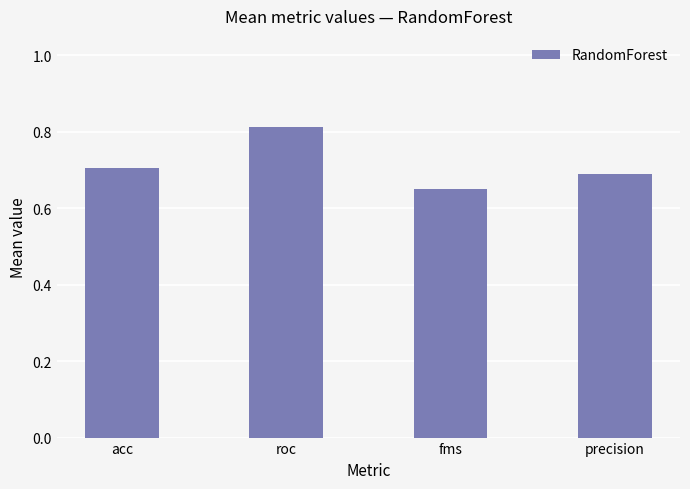

Rank the categories by value from lowest to highest.

fms, precision, acc, roc